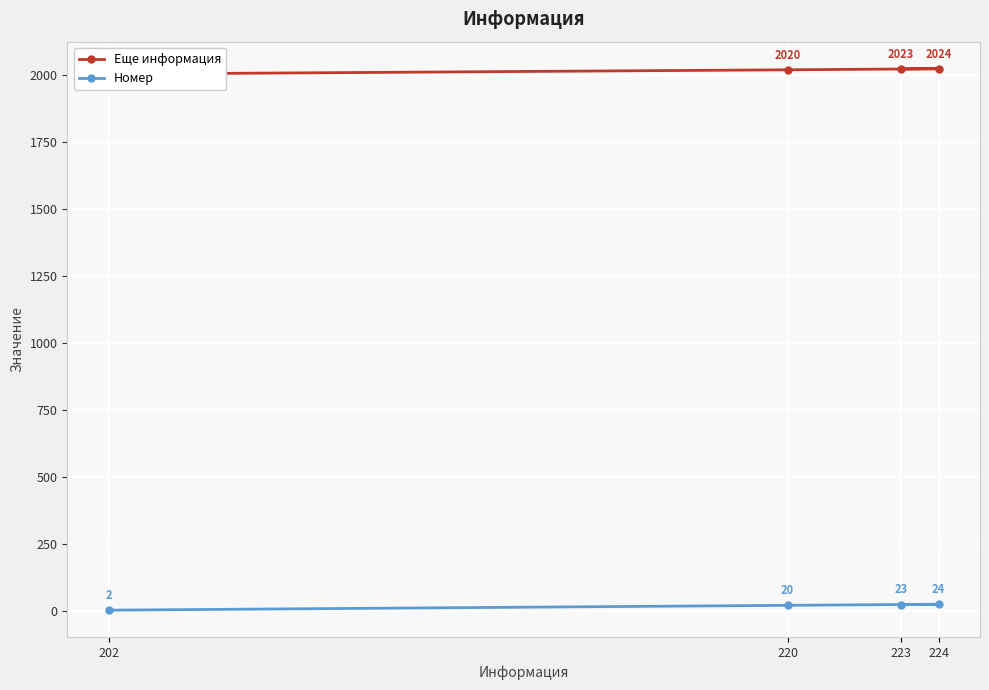

What is the lowest value of the Еще информация series?

2004